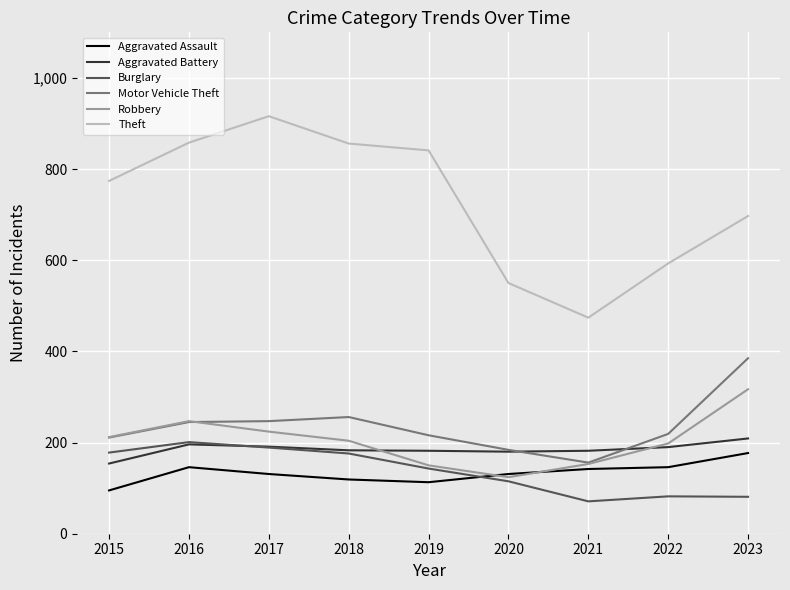

True or false: Robbery has a value of 153 at 2021.

True